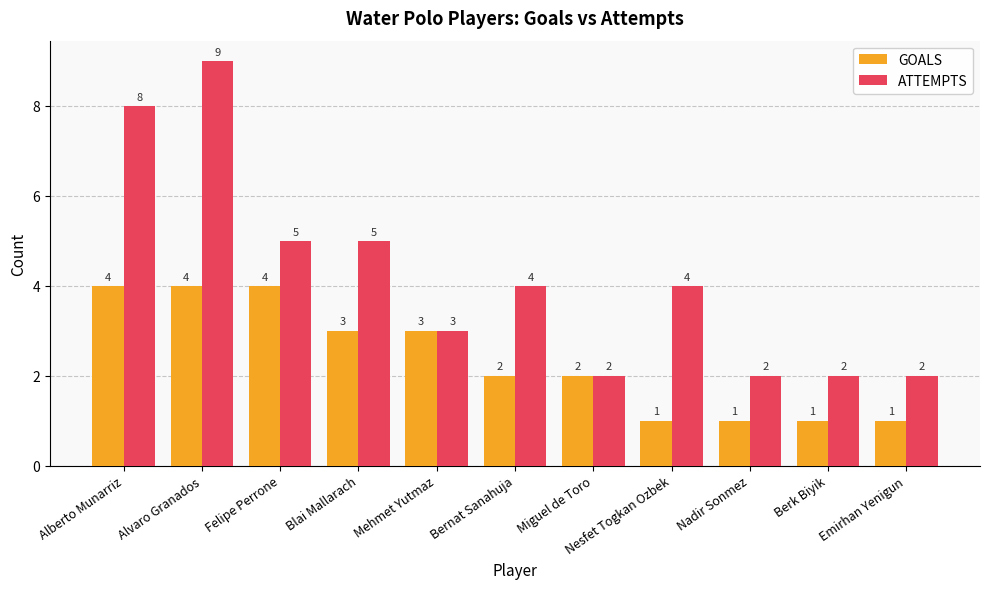

Reading right to left, what are all the values shown in this chart?

GOALS: 1	1	1	1	2	2	3	3	4	4	4
ATTEMPTS: 2	2	2	4	2	4	3	5	5	9	8